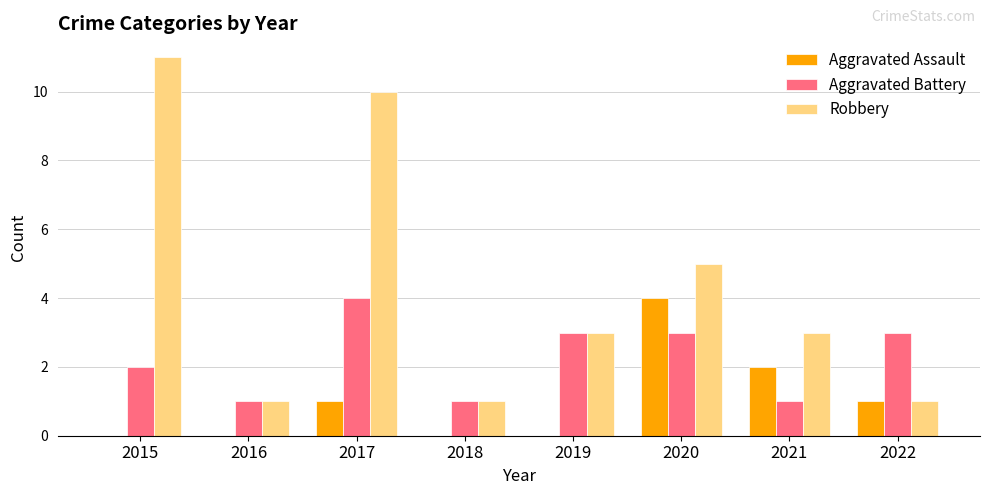

Where is Robbery nearest to the value 6?

2020